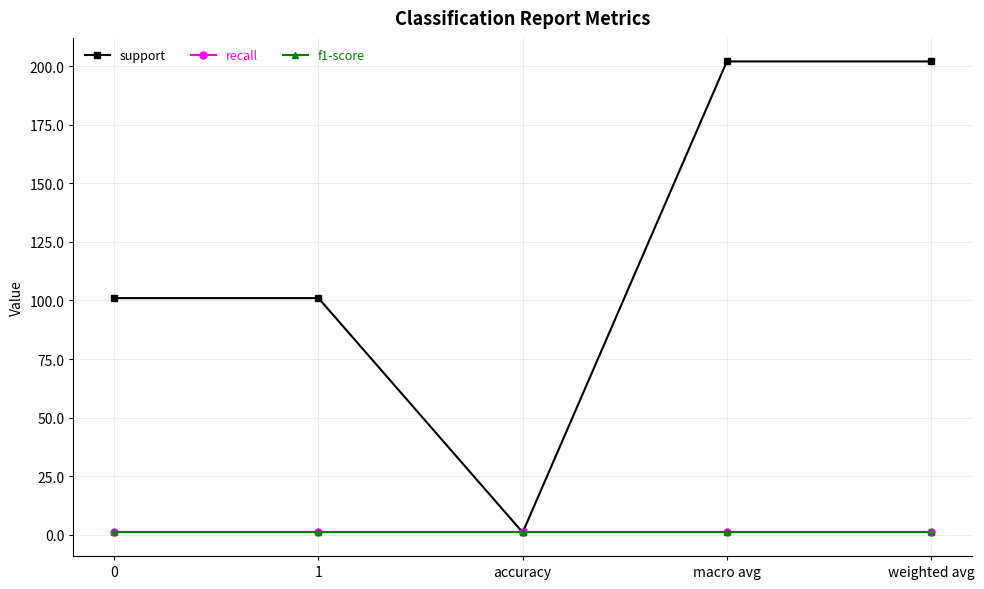

Rank the series by their maximum value, from lowest to highest.

recall, f1-score, support